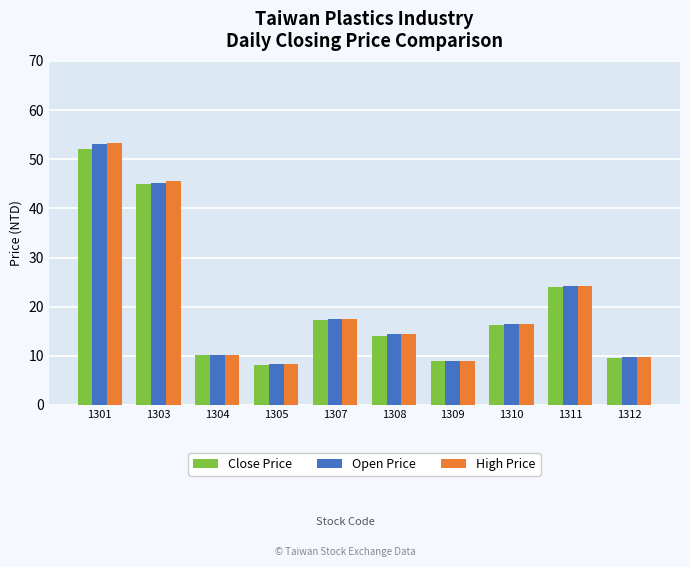

Is the value of Close Price at 1307 greater than the value of Open Price at 1301?

No